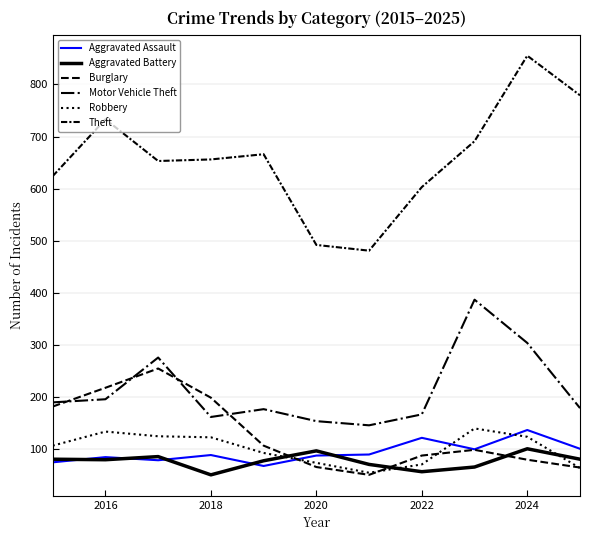

Does the chart display data point markers on the line(s)?

No